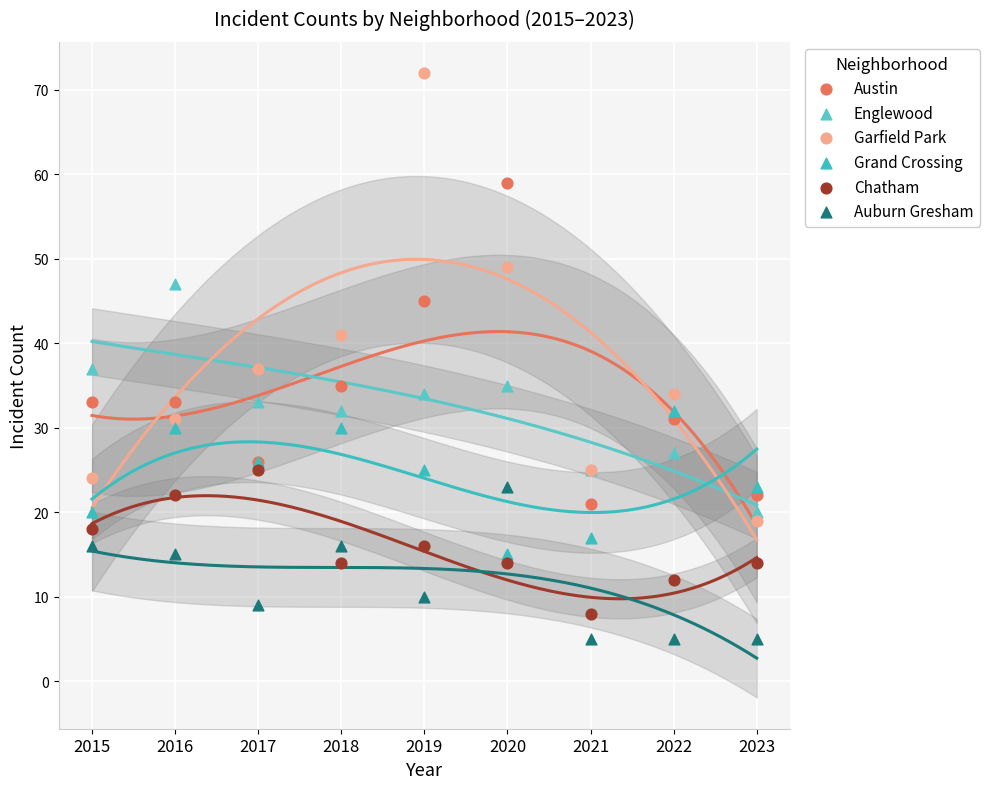

Which series contains the highest Y value?

Garfield Park